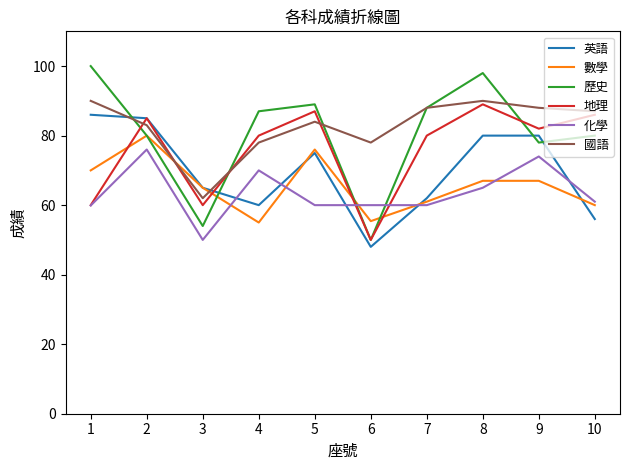

What is the highest value of the 化學 series?

76.0